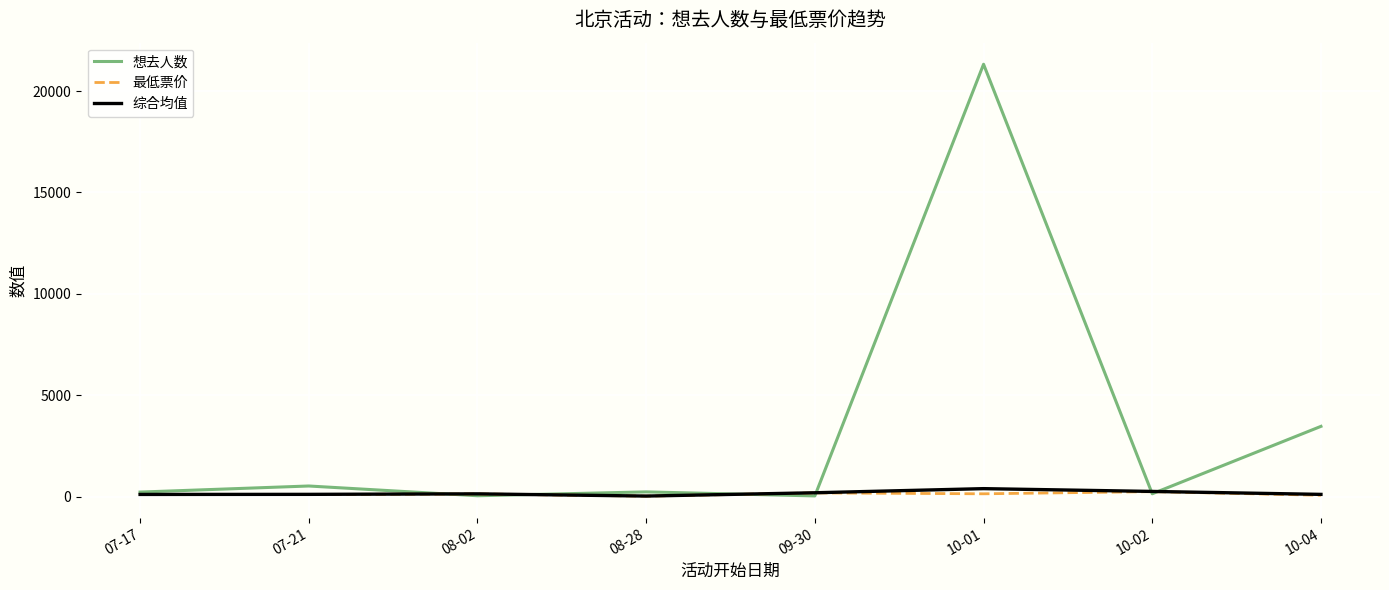

What is the sum of all 最低票价 values?

964.8